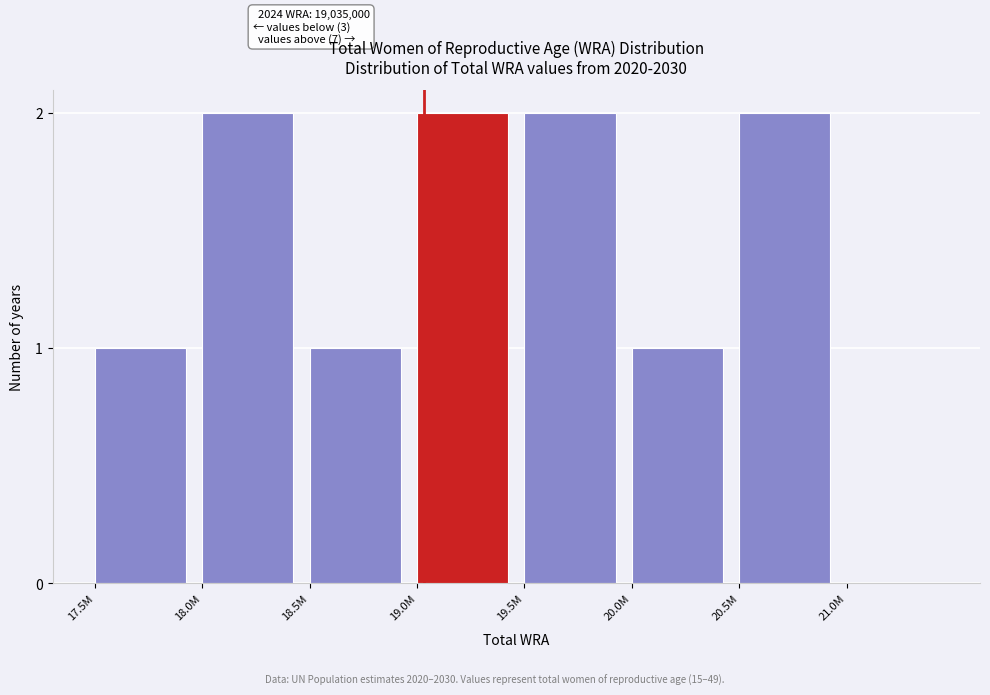

Reading left to right, extract all data points from this chart.

17.5M=1	18.0M=2	18.5M=1	19.0M=2	19.5M=2	20.0M=1	20.5M=2	21.0M=0